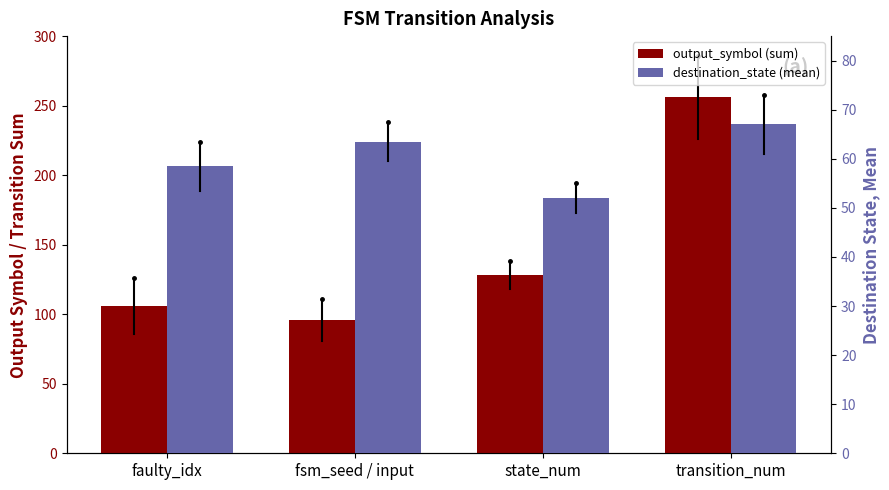

Which has a higher value, faulty_idx or fsm_seed / input?

faulty_idx